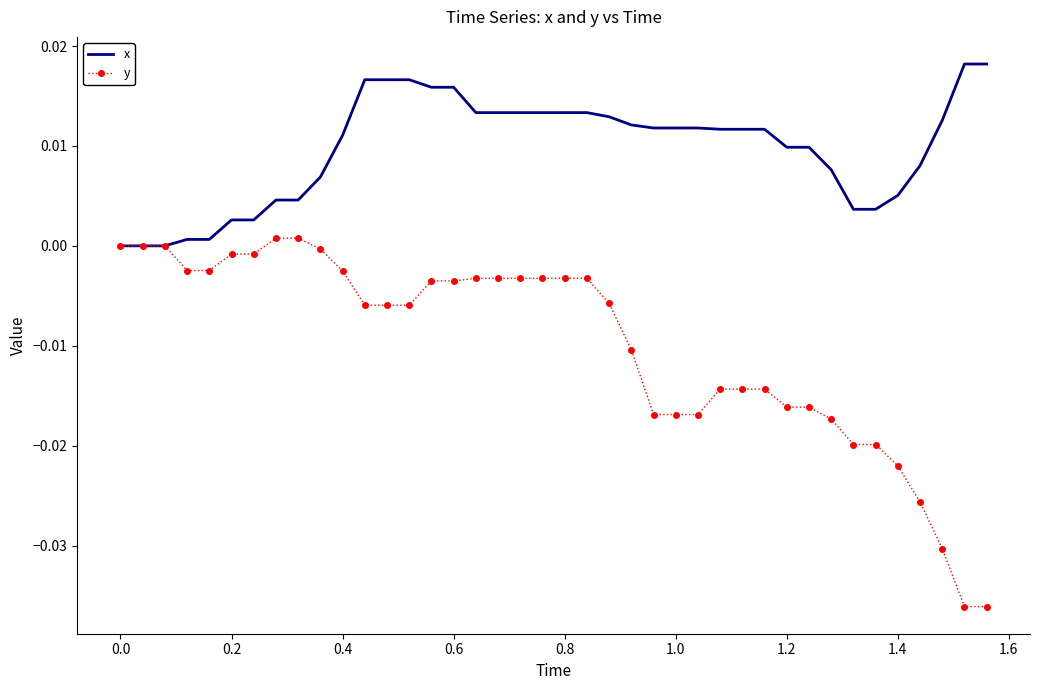

List the series in order of their overall mean, lowest first.

y, x